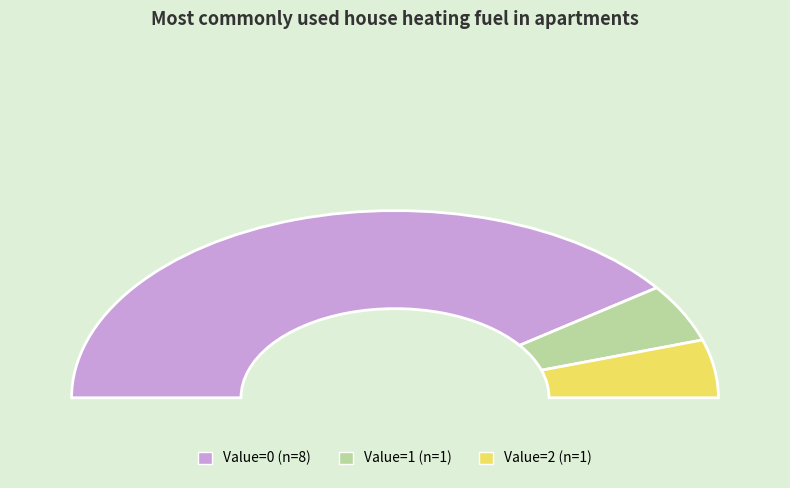

Is 130510020394612 the majority of the pie?

No